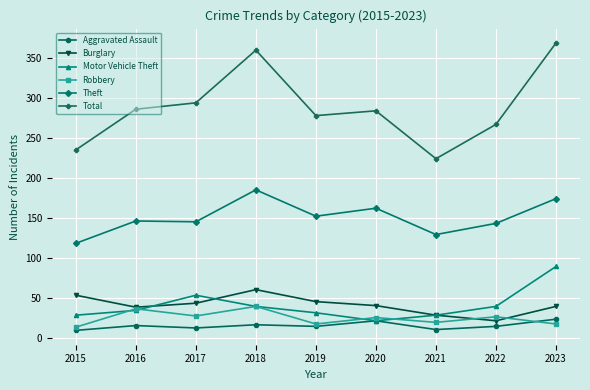

At which label does Motor Vehicle Theft reach its peak?

2023